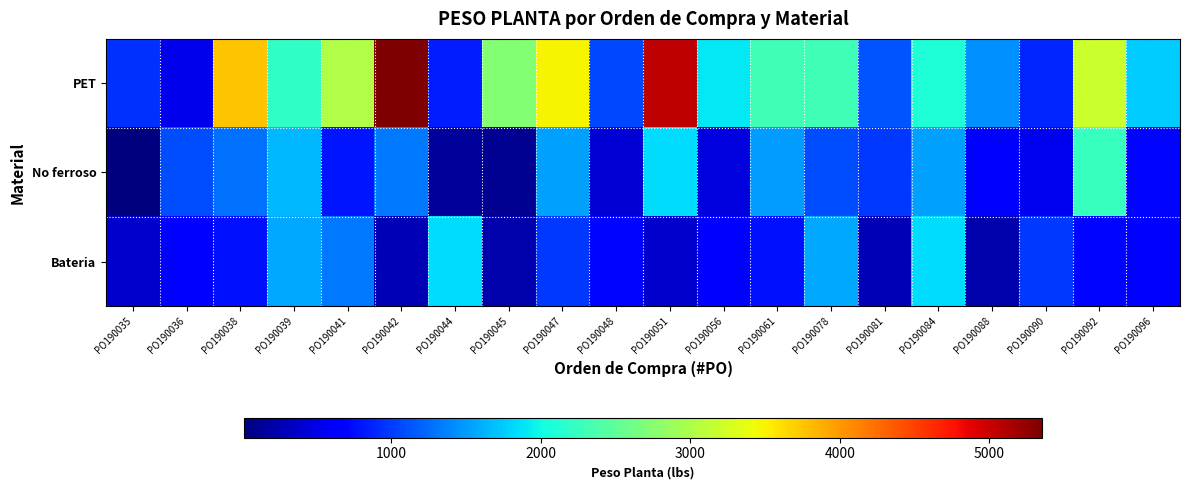

Reading left to right, transcribe all the data shown in this chart.

PET: PO190035=937.5	PO190036=528.2	PO190038=3766.8	PO190039=2187.9	PO190041=3032.1	PO190042=5351.2	PO190044=845.6	PO190045=2728.8	PO190047=3484.7	PO190048=1060.5	PO190051=5042.6	PO190056=1893.9	PO190061=2308.7	PO190078=2295.0	PO190081=1134.5	PO190084=2100.3	PO190088=1450.2	PO190090=890.6	PO190092=3200.1	PO190096=1750.4
No ferroso: PO190035=16.7	PO190036=1081.6	PO190038=1277.4	PO190039=1645.2	PO190041=802.1	PO190042=1316.1	PO190044=153.6	PO190045=112.6	PO190047=1532.0	PO190048=417.1	PO190051=1848.1	PO190056=474.9	PO190061=1505.0	PO190078=1084.5	PO190081=980.5	PO190084=1523.9	PO190088=685.0	PO190090=556.1	PO190092=2240.5	PO190096=705.2
Bateria: PO190035=390.1	PO190036=612.1	PO190038=775.6	PO190039=1570.2	PO190041=1316.1	PO190042=273.6	PO190044=1848.1	PO190045=242.3	PO190047=980.5	PO190048=705.2	PO190051=390.1	PO190056=612.1	PO190061=775.6	PO190078=1570.2	PO190081=273.6	PO190084=1848.1	PO190088=242.3	PO190090=980.5	PO190092=705.2	PO190096=612.1